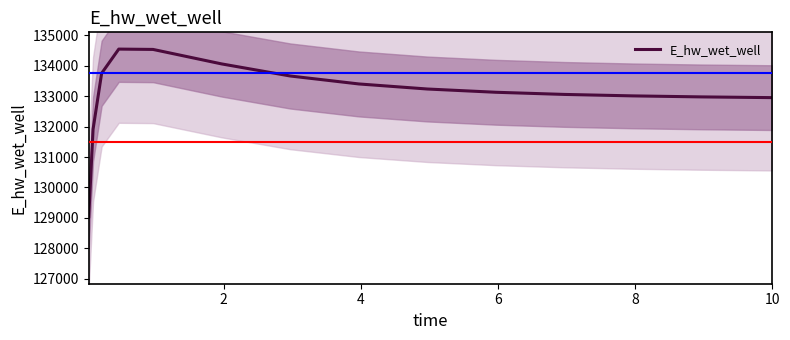

How many values are below 133129?

7